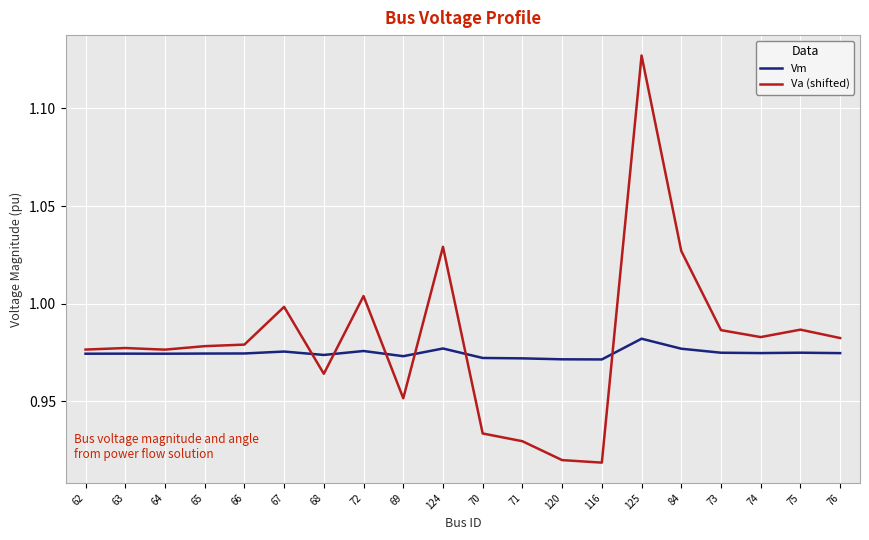

How many times do Vm and Va (shifted) cross each other?

6